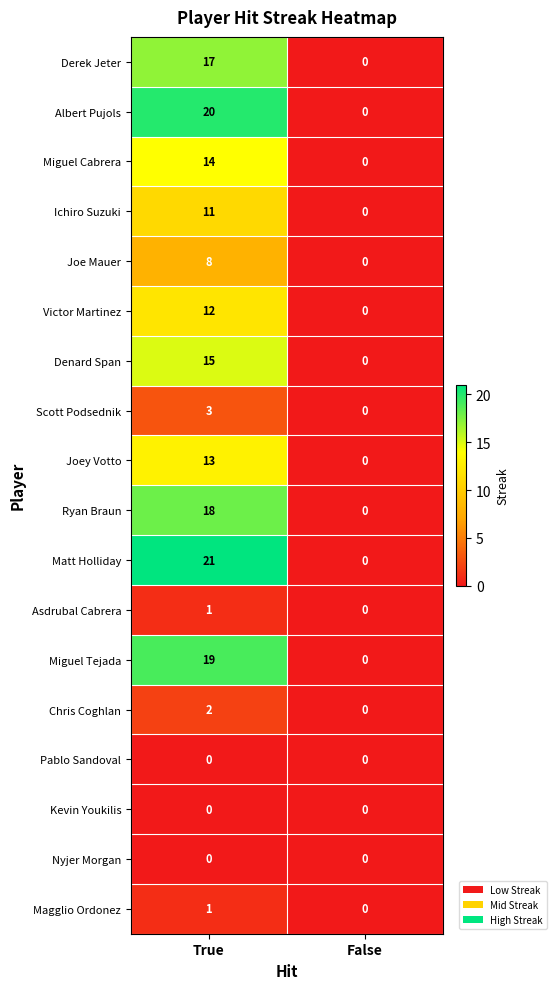

Which category has the highest value in the Asdrubal Cabrera series?

True